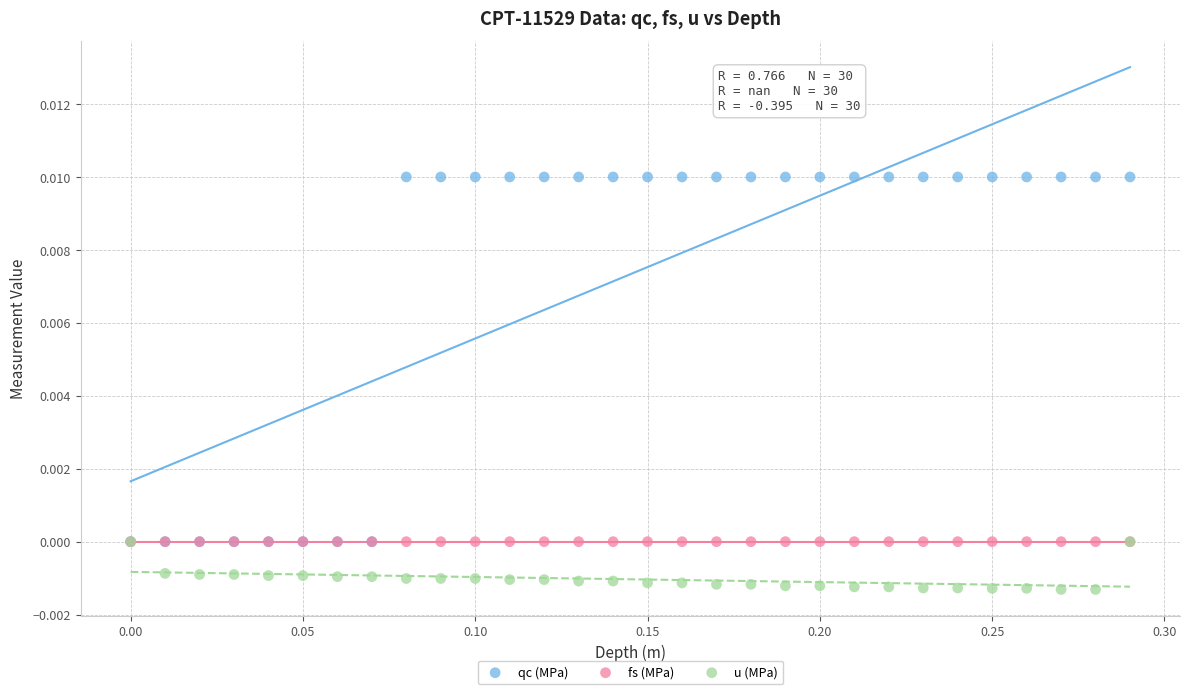

What are all the series names shown in the legend?

qc (MPa), fs (MPa), u (MPa)